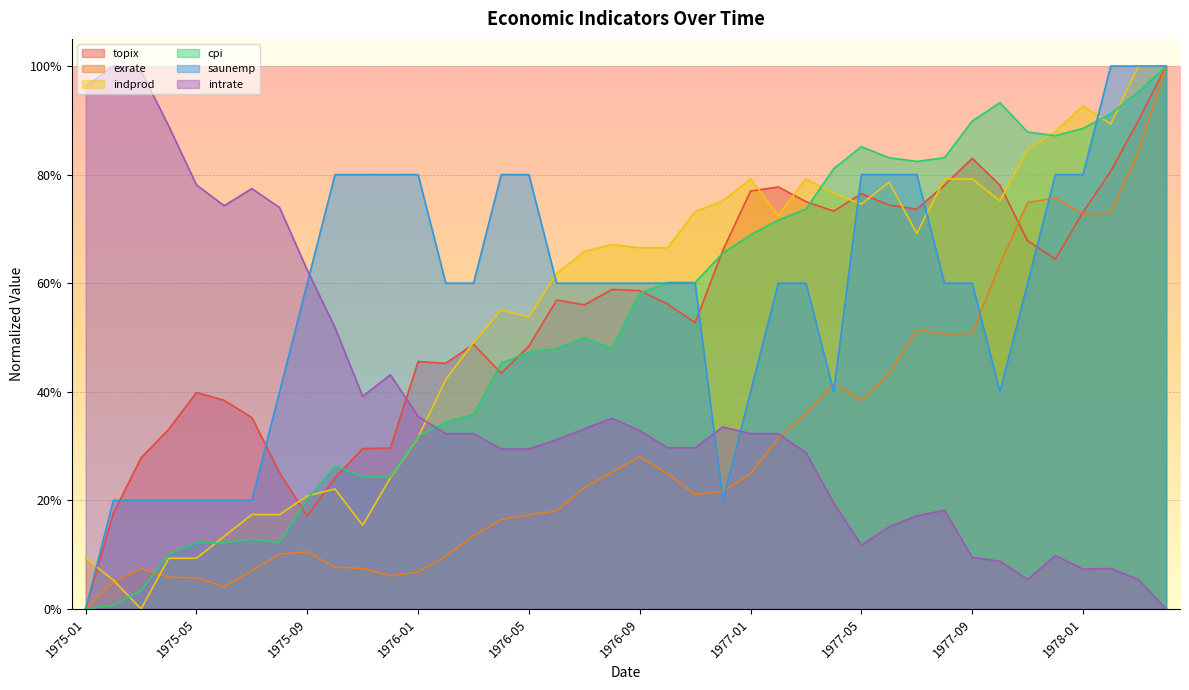

How many times do cpi and intrate cross each other?

1